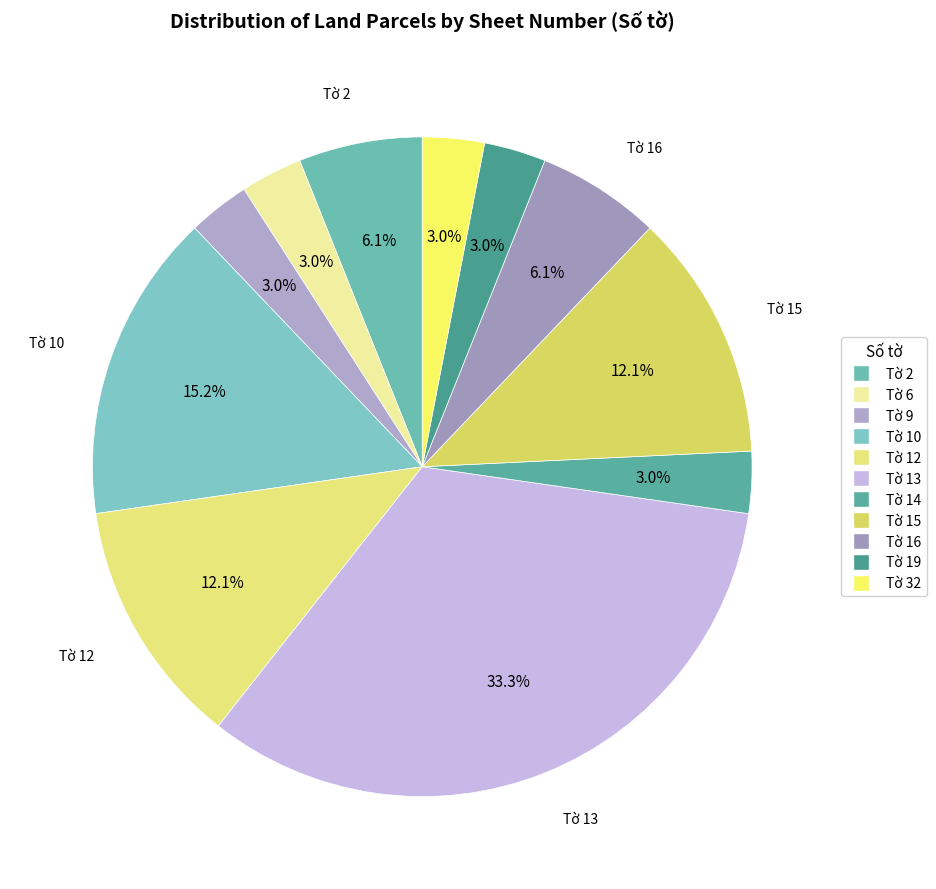

Is there any slice that represents more than half of the pie?

No